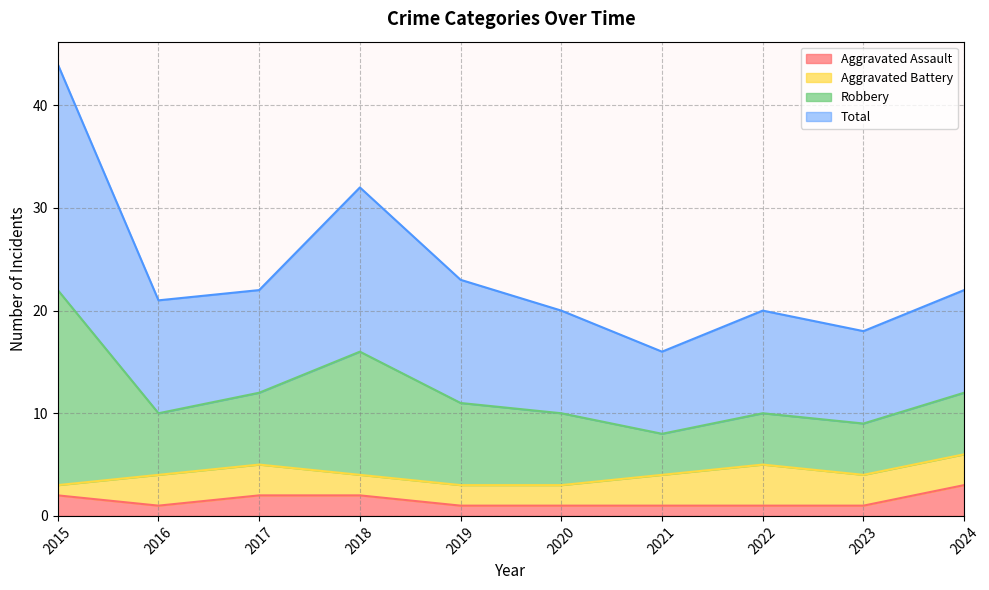

The Aggravated Assault series shows 2 at 2017. True or false?

True